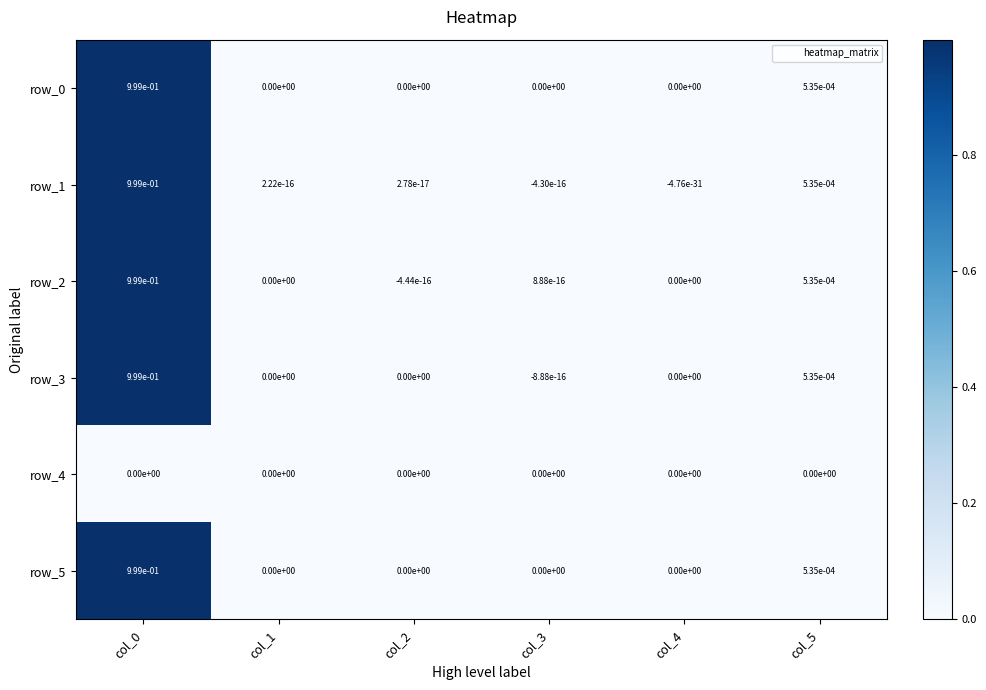

What is the maximum value shown in the chart?

1.0